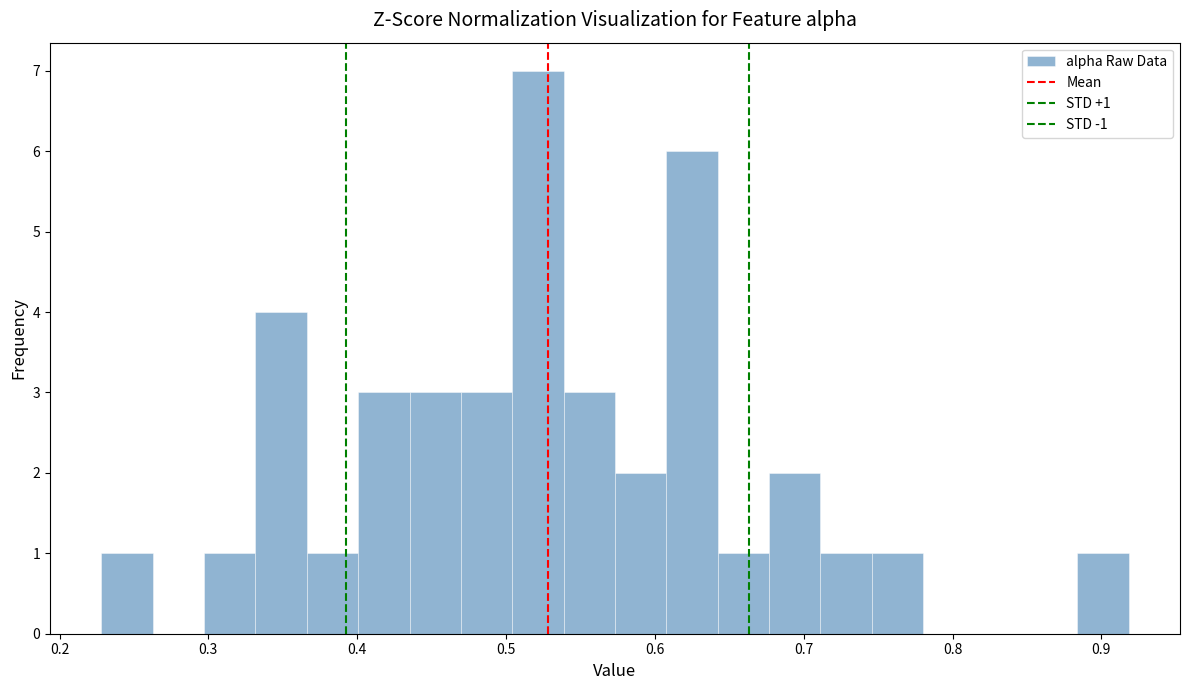

Read against the x-axis, roughly where is the centre of the tallest bar?

0.52